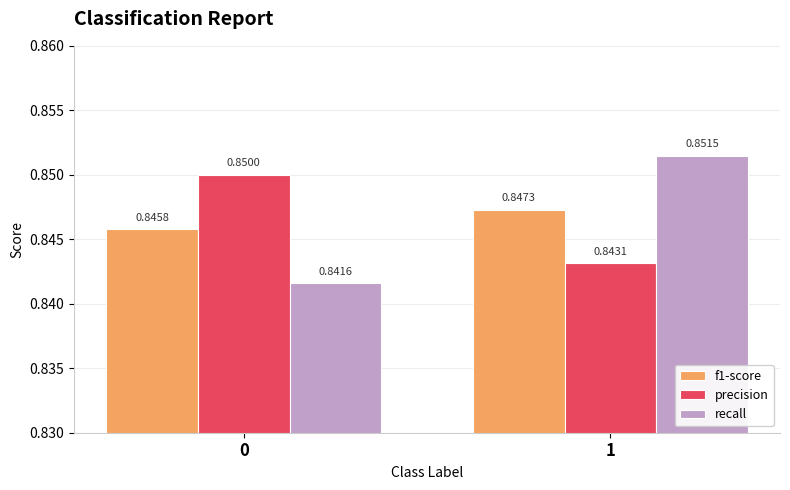

What is the sum of the f1-score values at 0 and 1?

1.7